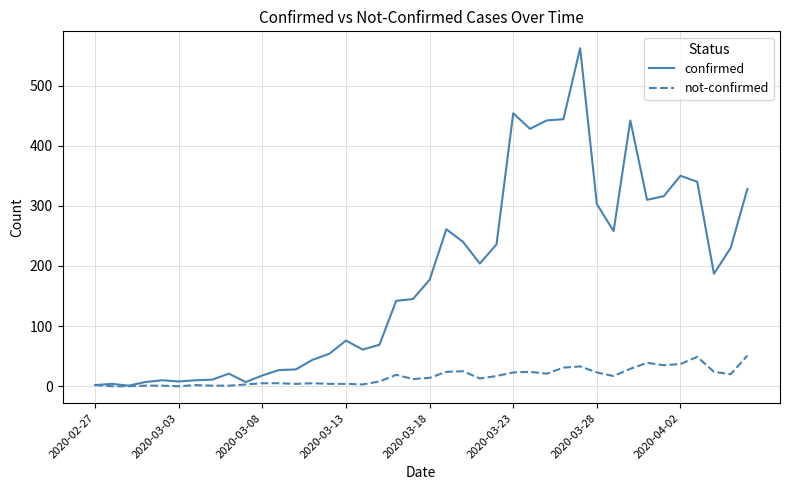

What are all the series names shown in the legend?

confirmed, not-confirmed